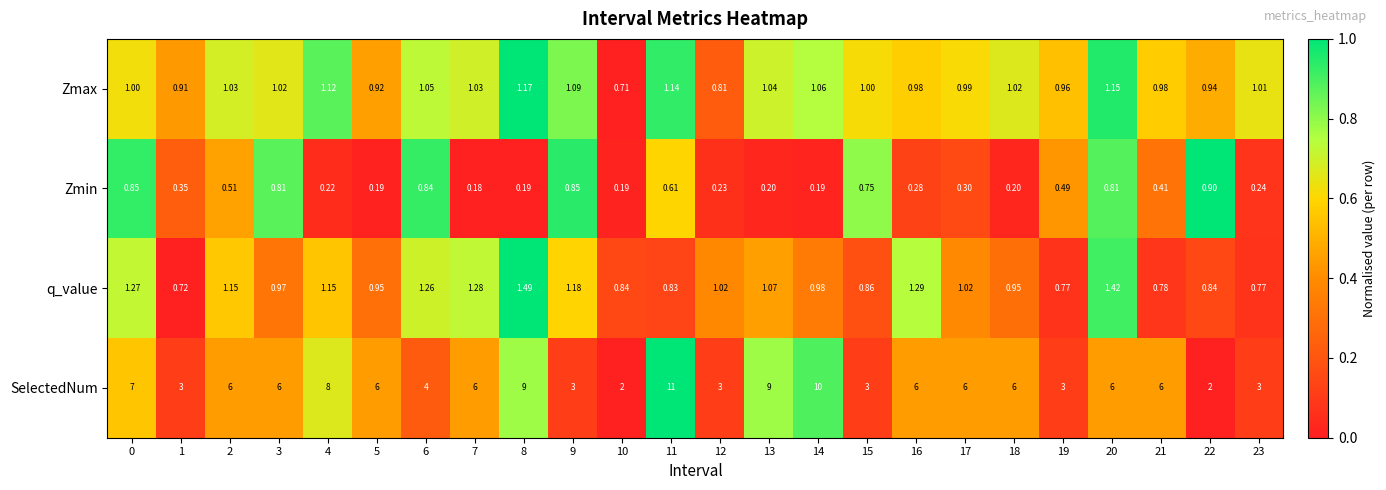

Is the value of Zmin at 5 greater than the value of Zmax at 11?

No